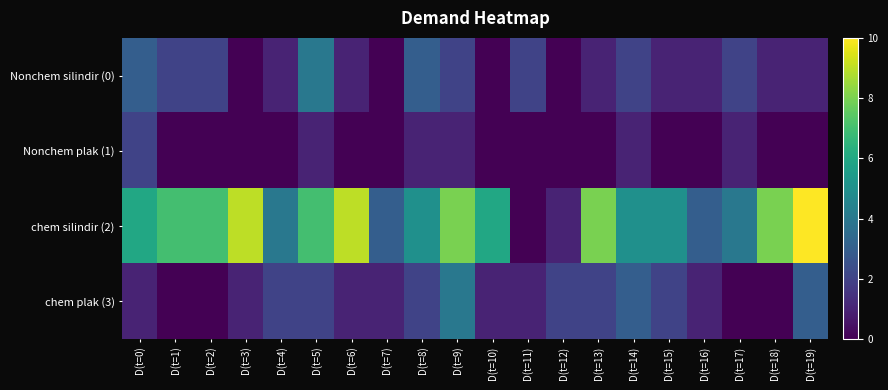

Reading left to right, list all the values displayed in this chart.

Nonchem silindir (0): D(t=0)=3	D(t=1)=2	D(t=2)=2	D(t=3)=0	D(t=4)=1	D(t=5)=4	D(t=6)=1	D(t=7)=0	D(t=8)=3	D(t=9)=2	D(t=10)=0	D(t=11)=2	D(t=12)=0	D(t=13)=1	D(t=14)=2	D(t=15)=1	D(t=16)=1	D(t=17)=2	D(t=18)=1	D(t=19)=1
Nonchem plak (1): D(t=0)=2	D(t=1)=0	D(t=2)=0	D(t=3)=0	D(t=4)=0	D(t=5)=1	D(t=6)=0	D(t=7)=0	D(t=8)=1	D(t=9)=1	D(t=10)=0	D(t=11)=0	D(t=12)=0	D(t=13)=0	D(t=14)=1	D(t=15)=0	D(t=16)=0	D(t=17)=1	D(t=18)=0	D(t=19)=0
chem silindir (2): D(t=0)=6	D(t=1)=7	D(t=2)=7	D(t=3)=9	D(t=4)=4	D(t=5)=7	D(t=6)=9	D(t=7)=3	D(t=8)=5	D(t=9)=8	D(t=10)=6	D(t=11)=0	D(t=12)=1	D(t=13)=8	D(t=14)=5	D(t=15)=5	D(t=16)=3	D(t=17)=4	D(t=18)=8	D(t=19)=10
chem plak (3): D(t=0)=1	D(t=1)=0	D(t=2)=0	D(t=3)=1	D(t=4)=2	D(t=5)=2	D(t=6)=1	D(t=7)=1	D(t=8)=2	D(t=9)=4	D(t=10)=1	D(t=11)=1	D(t=12)=2	D(t=13)=2	D(t=14)=3	D(t=15)=2	D(t=16)=1	D(t=17)=0	D(t=18)=0	D(t=19)=3